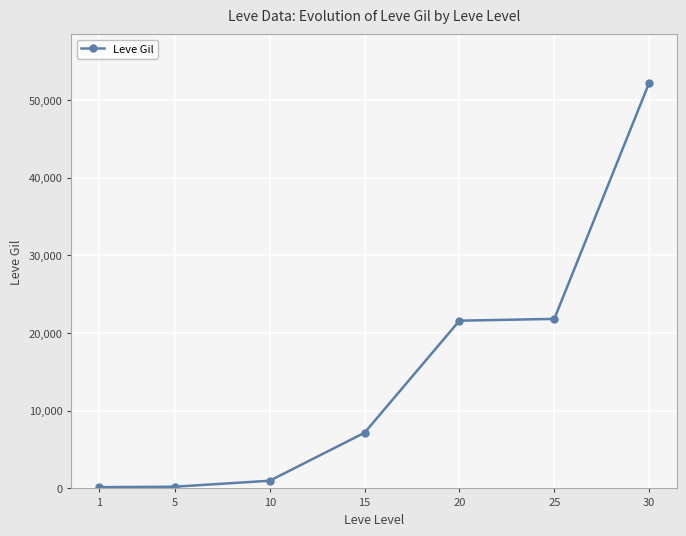

Reading left to right, list all the values displayed in this chart.

1=160	5=220	10=990	15=7170	20=21600	25=21830	30=52220